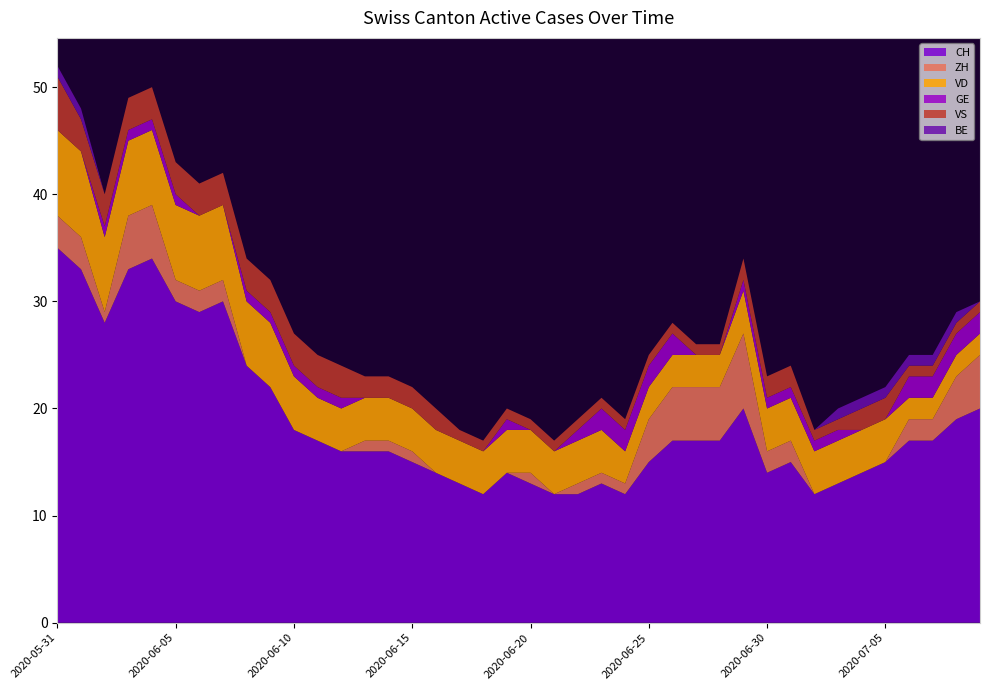

Which series changed the most between 2020-06-16 and 2020-07-03?

CH